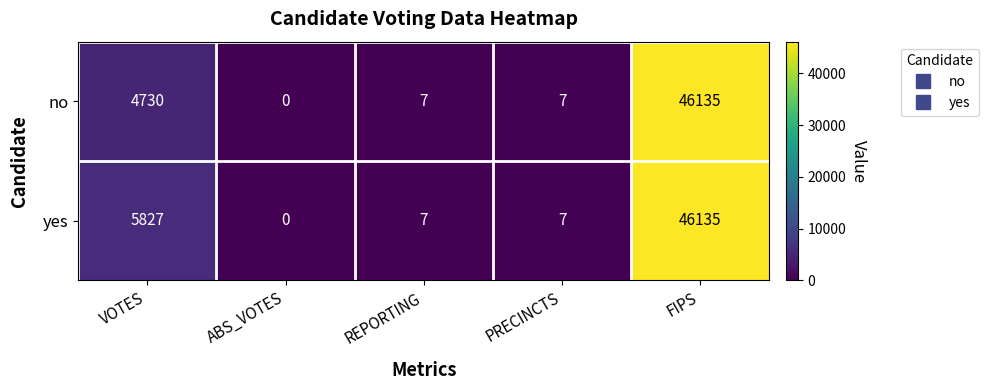

Where is yes nearest to the value 23067?

VOTES